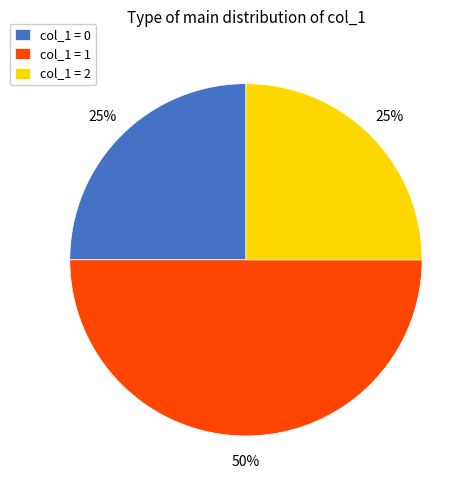

To the nearest percent, what is the difference between the largest and smallest slice percentages?

25%